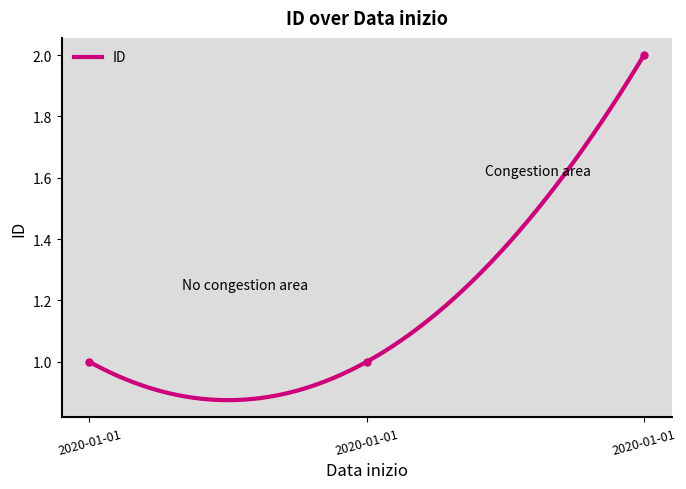

True or false: the data shows 2 at 2020-01-01.

True